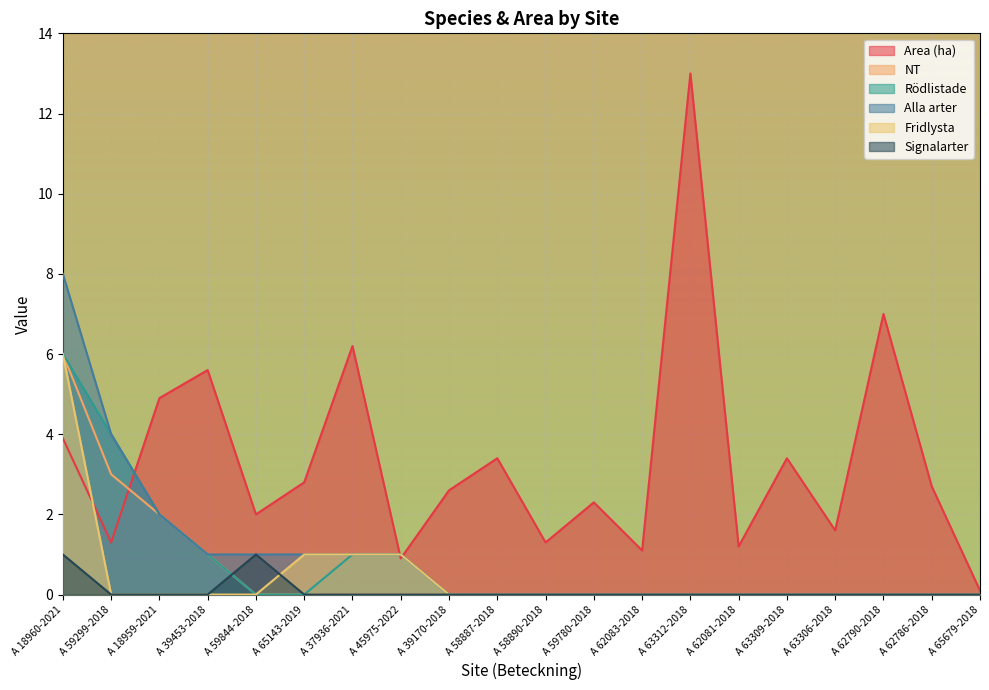

What is the difference between the Alla arter values at A 58890-2018 and A 18959-2021?

2.0